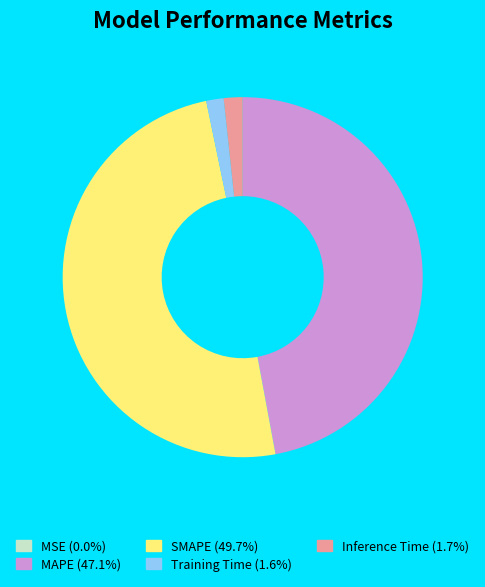

Does MAPE represent more than half of the total?

No